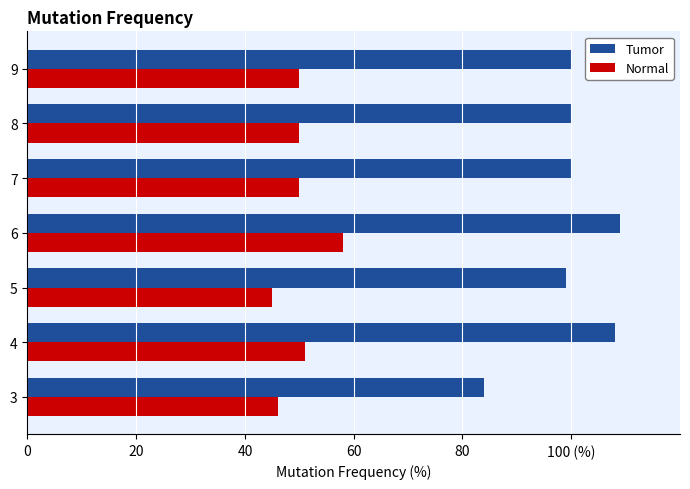

What are all the series names shown in the legend?

Tumor, Normal